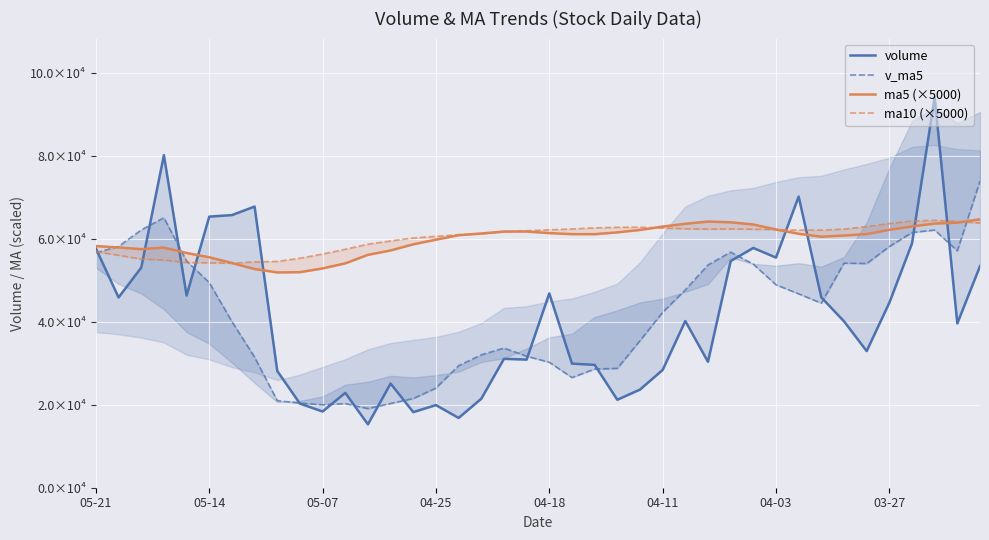

How many lines are shown in the chart?

4